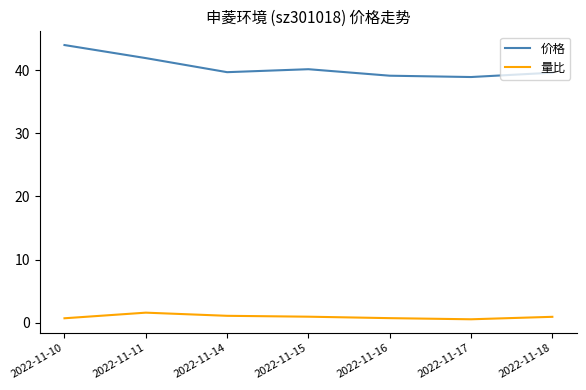

What is the sum of all 价格 values?

283.5